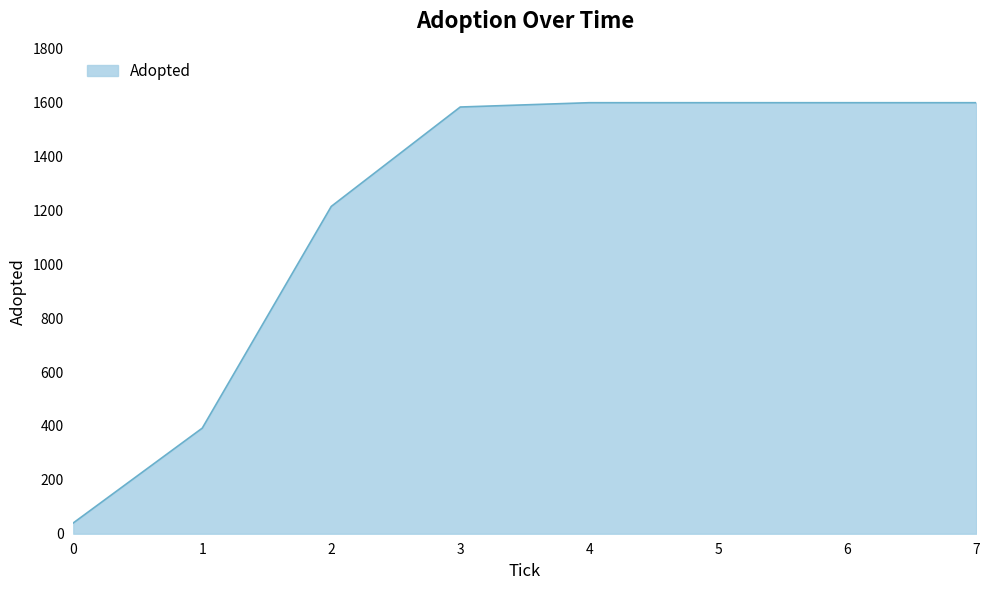

What value does the data have at 7, to the nearest 100?

1600